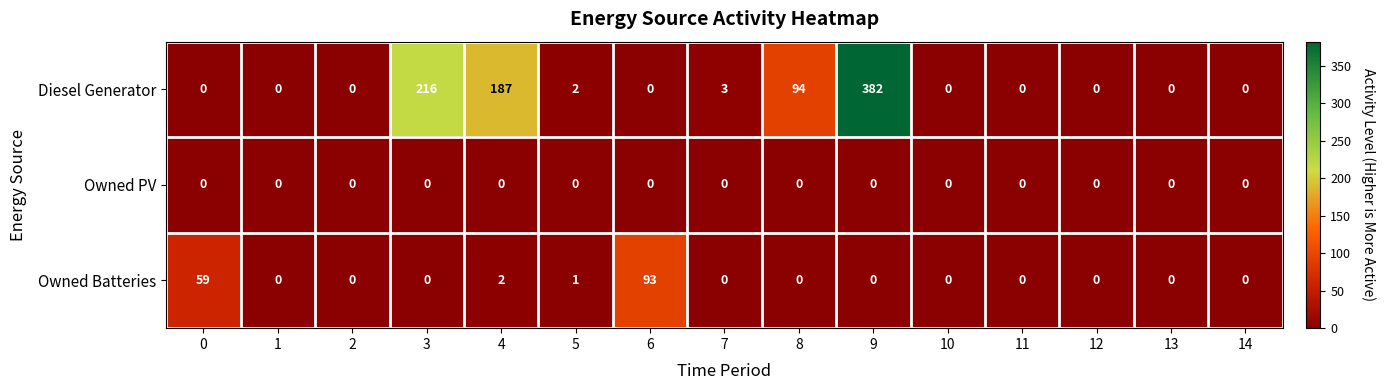

Rank the series by their maximum value, from highest to lowest.

Diesel Generator, Owned Batteries, Owned PV